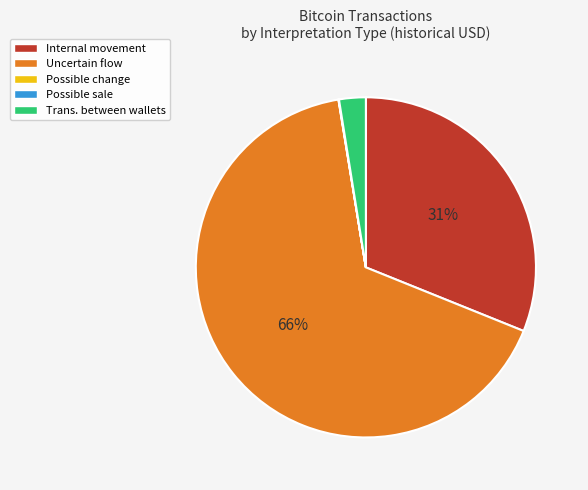

Which has a higher value, Uncertain flow or Trans. between wallets?

Uncertain flow